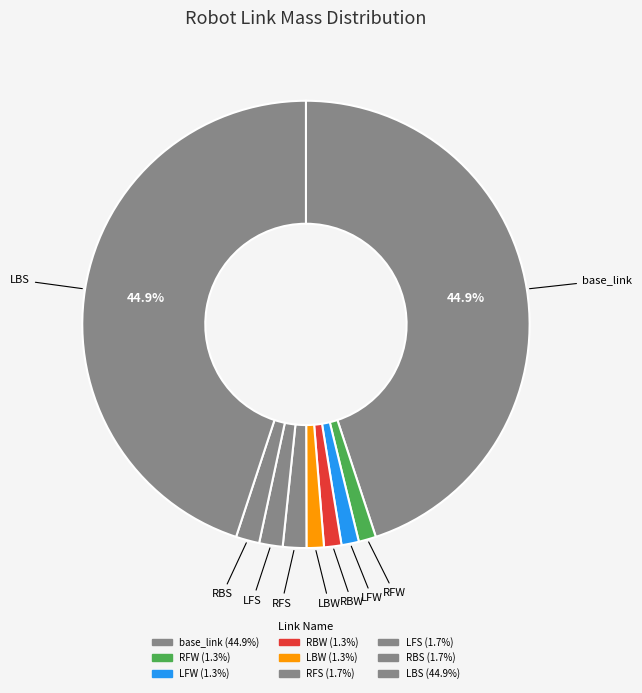

To the nearest percent, what is the average slice percentage?

11%